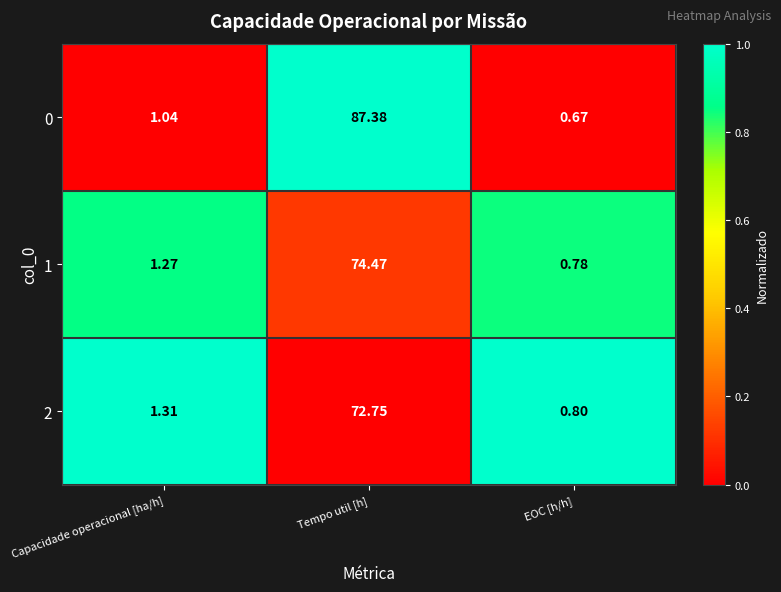

Which label corresponds to the smallest value in the chart?

EOC [h/h]